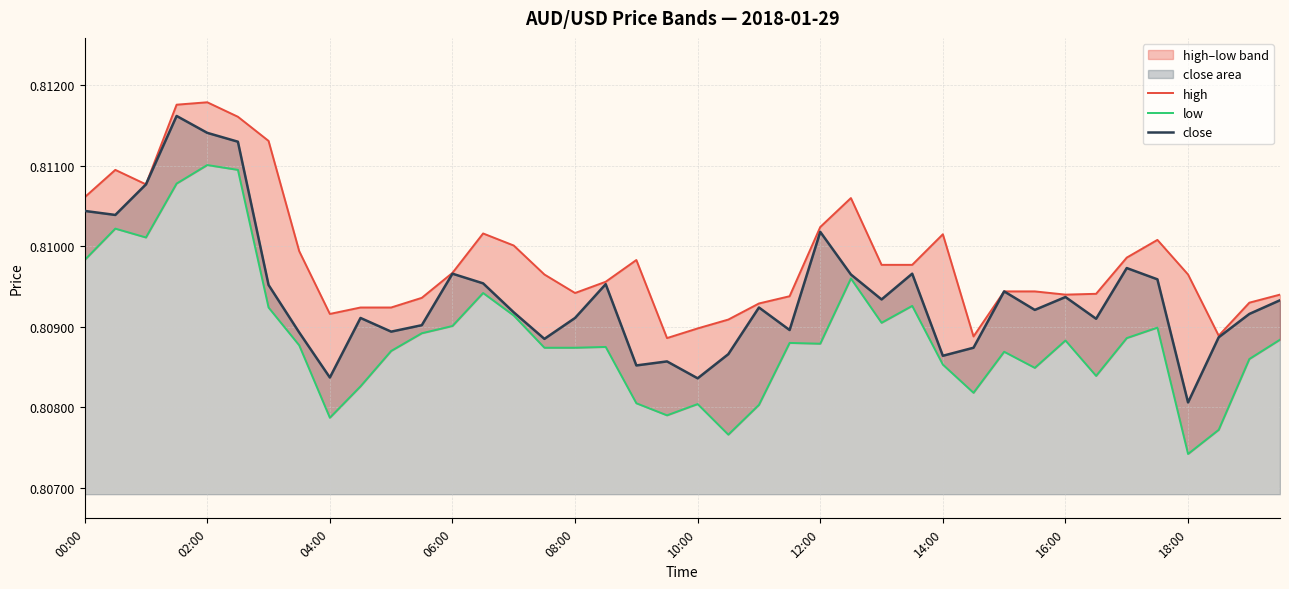

How many data points does each series have?

40